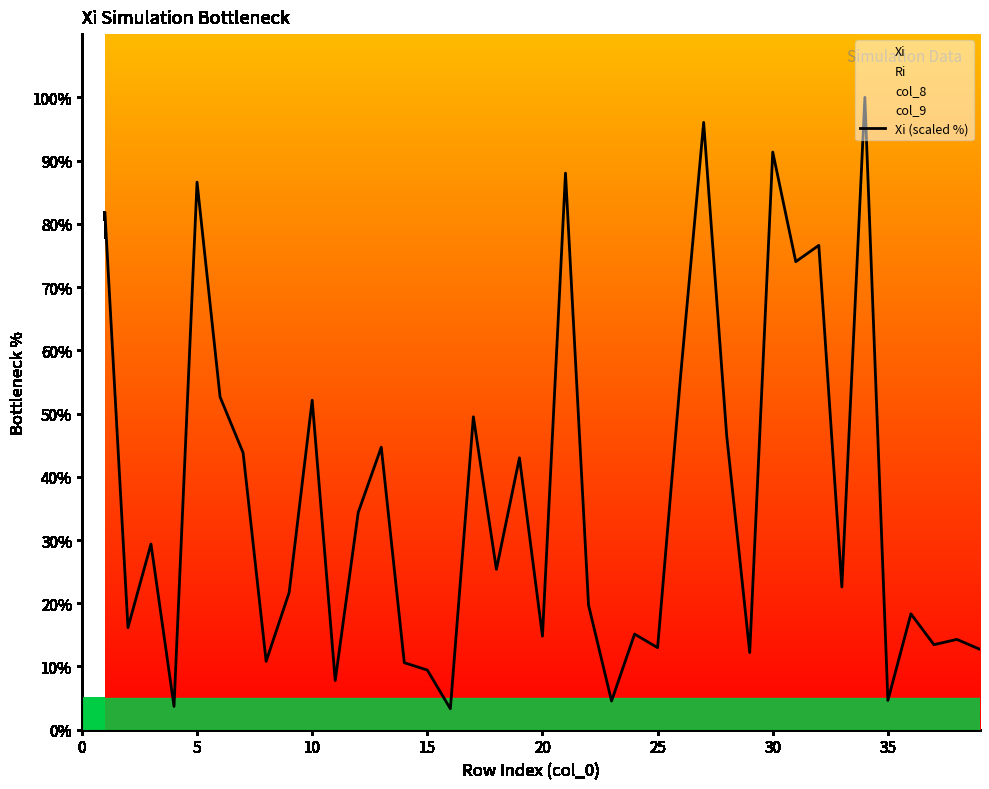

What is the maximum value for Xi (scaled %)?

100.0